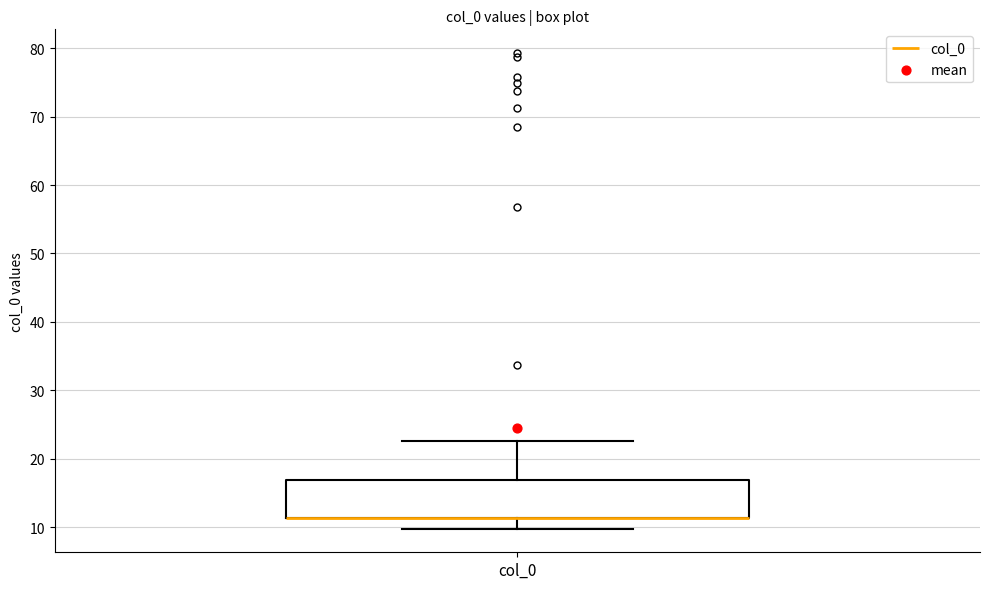

Transcribe this box plot: give where the median line is, the range the box spans, and where the two whiskers end, as read against the y-axis. The values are not printed on the chart, so give them approximately, as read against the axis.

median 11 (drawn on the box's lower edge), box 11 to 17, whiskers 10 to 23